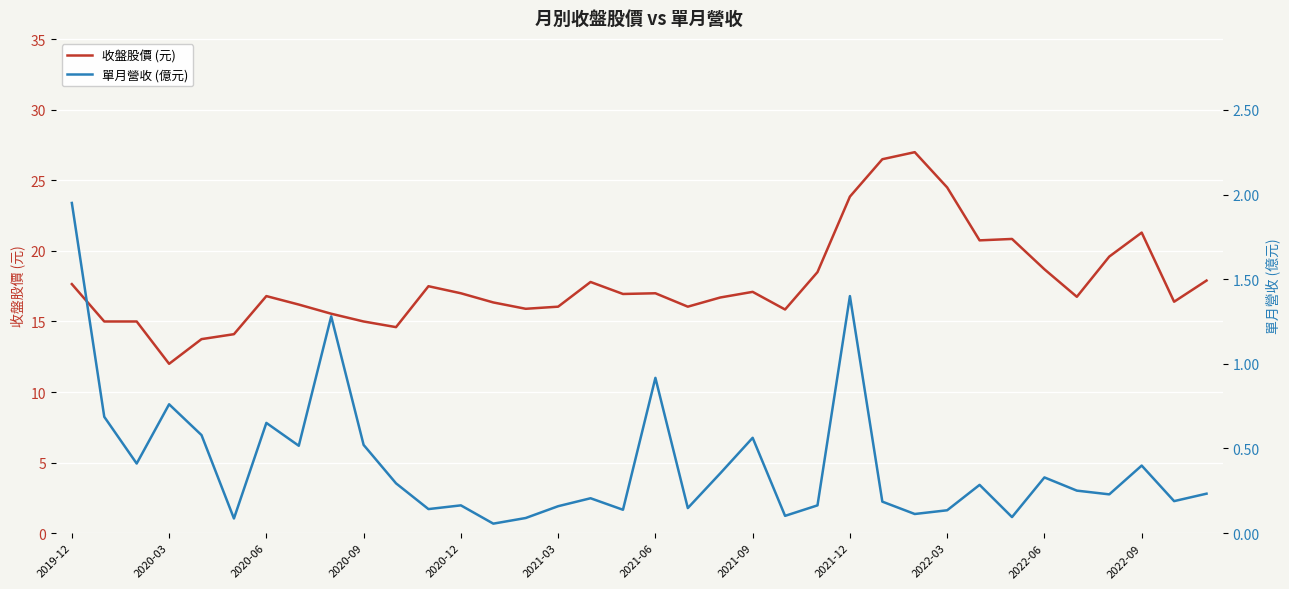

Which series has the largest total across all categories?

收盤股價 (元)